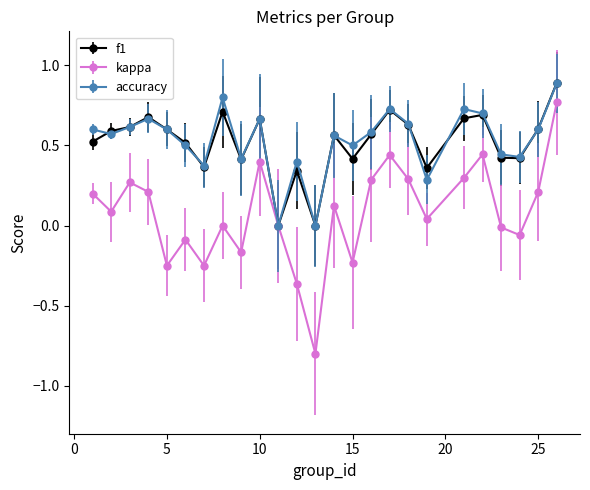

What is the maximum value shown in the chart?

0.9